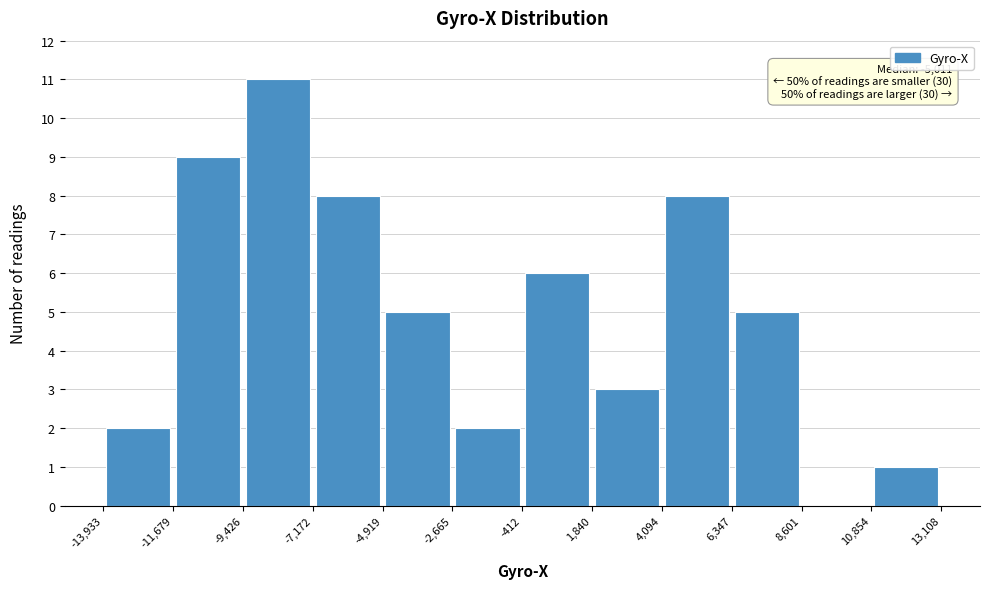

Over which range of the x-axis is the bar tallest?

-9,426 to -7,172